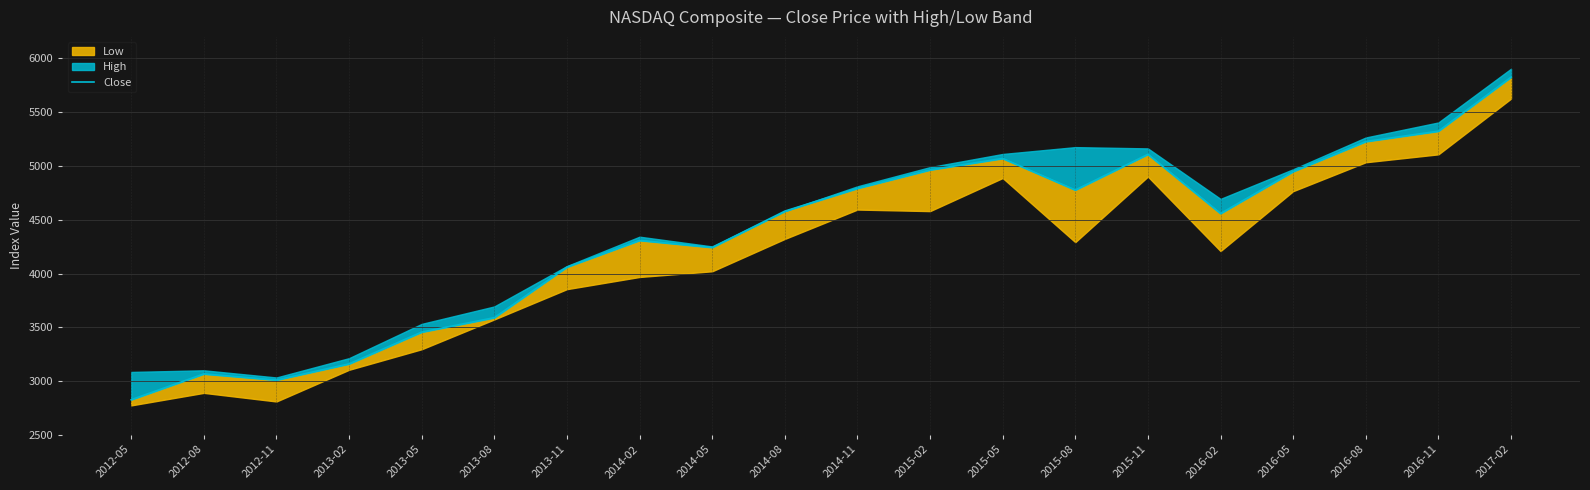

What is the maximum value shown in the chart?

5825.4